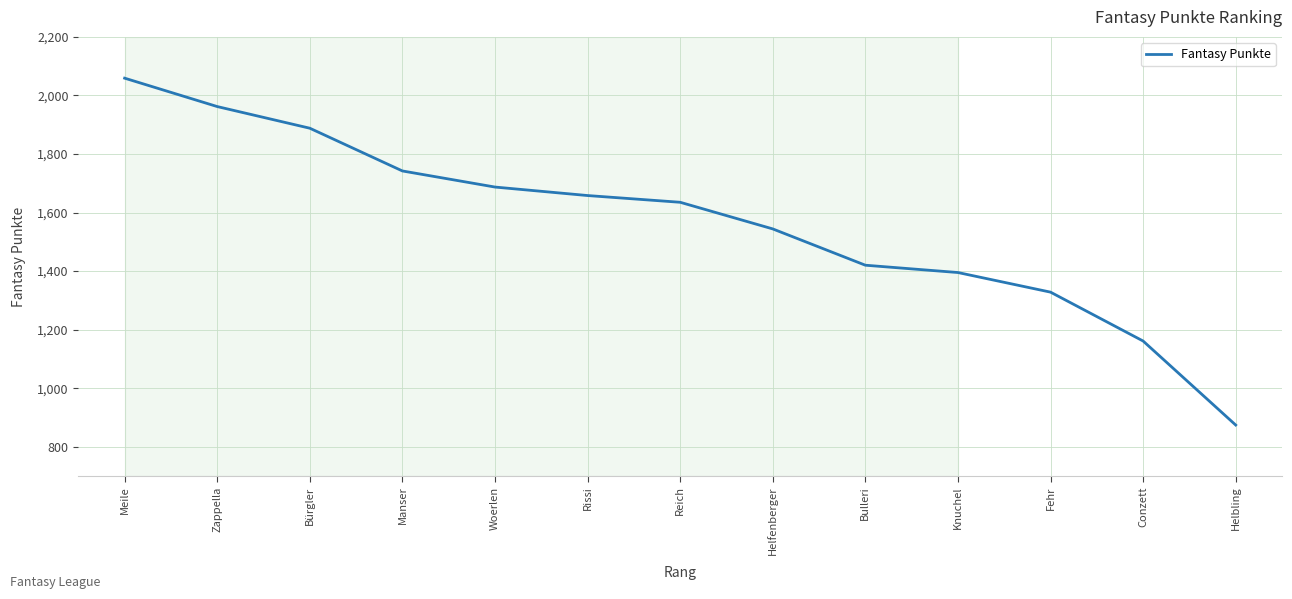

The chart shows a value of 1395 at Knuchel. True or false?

True